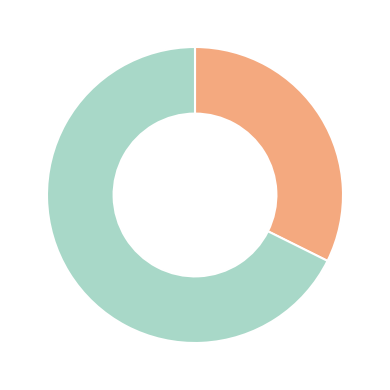

Is there a majority slice in this chart?

Yes